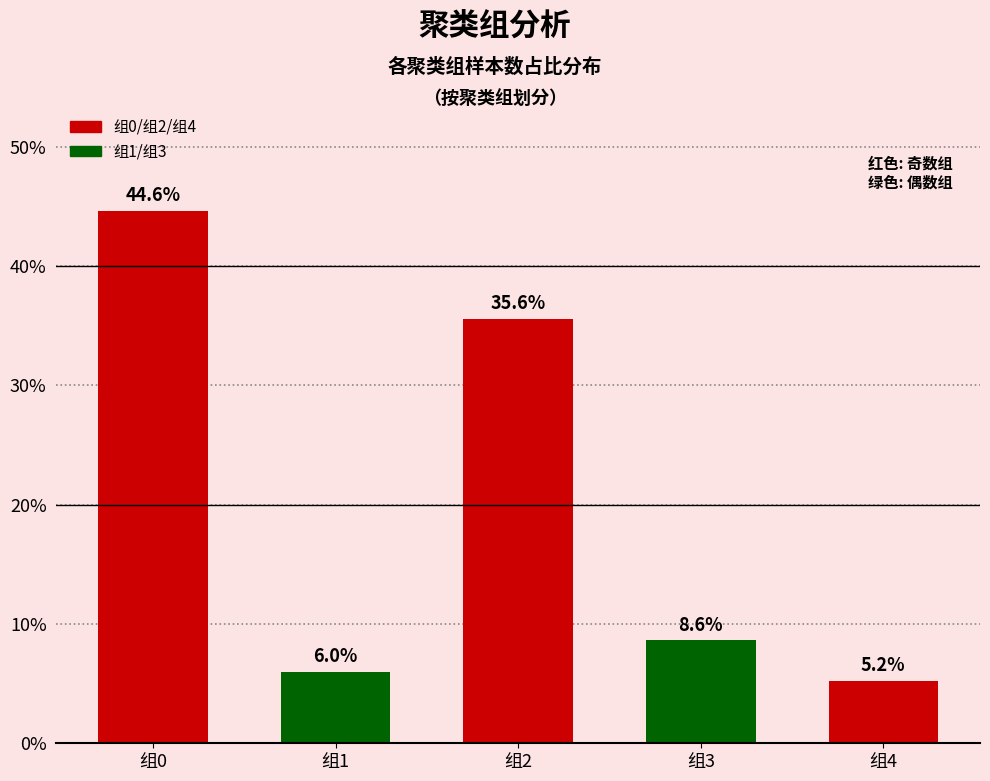

Approximately how many times larger is the value at 组4 compared to 组0?

0.1